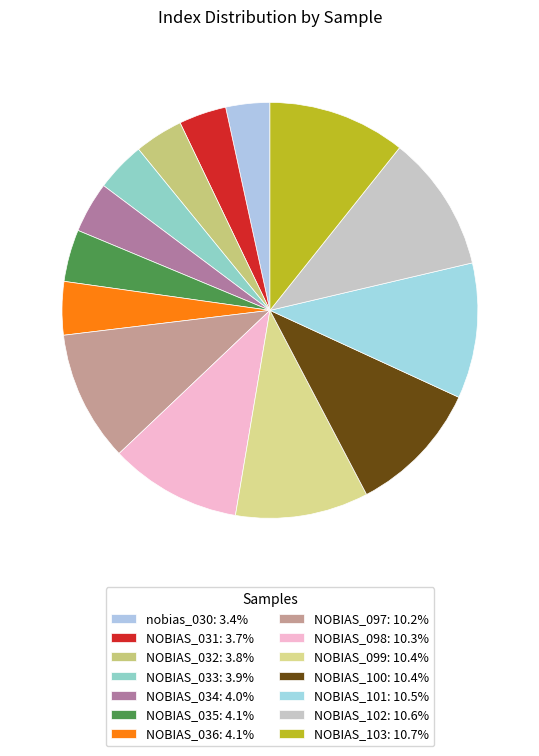

What is the ratio of the value at NOBIAS_032 to the value at NOBIAS_101?

0.4